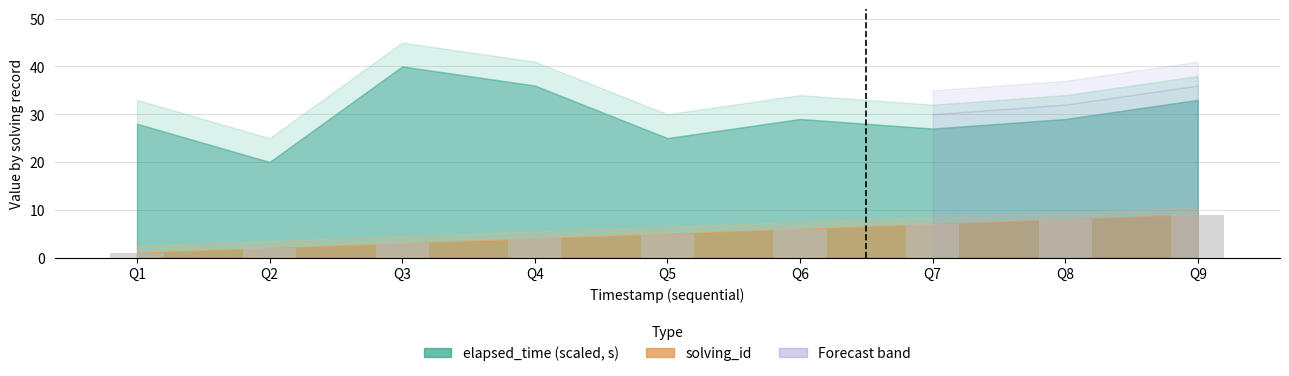

What is the change in value from Q2 to Q5?

+3